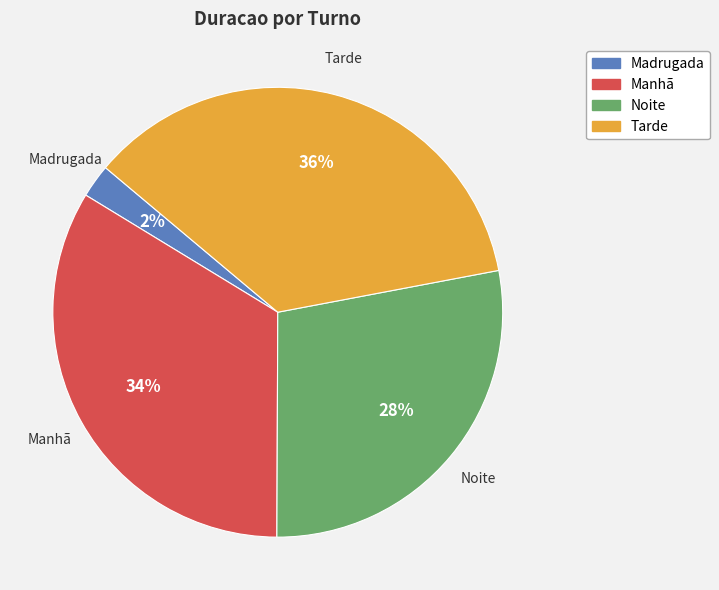

What is the largest slice in the pie chart?

Tarde